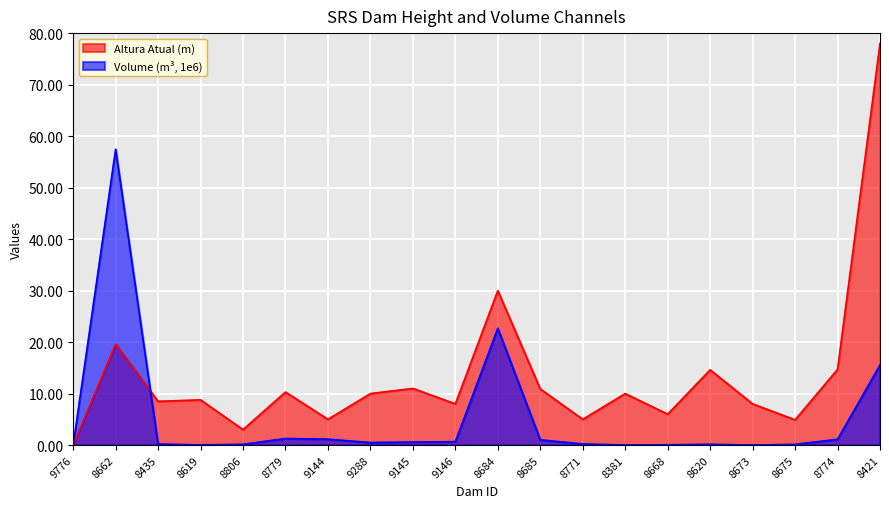

Which has a higher value, 8662 or 9776?

8662